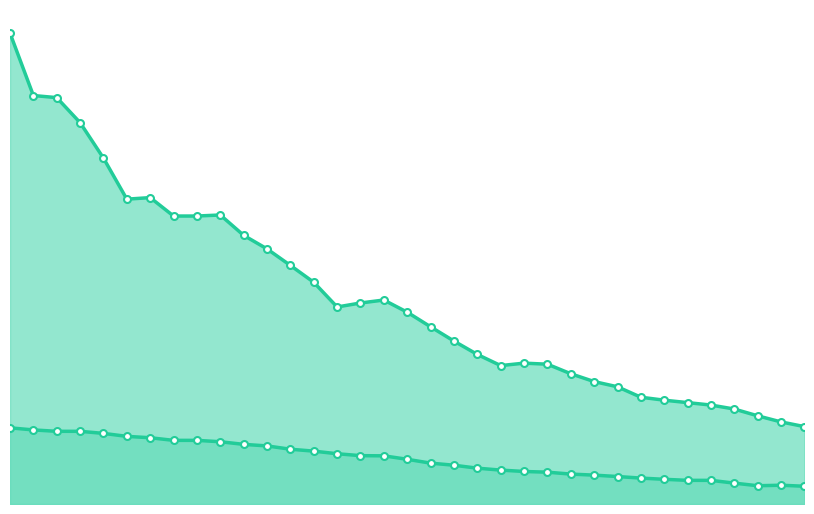

How many categories are shown in the chart?

35